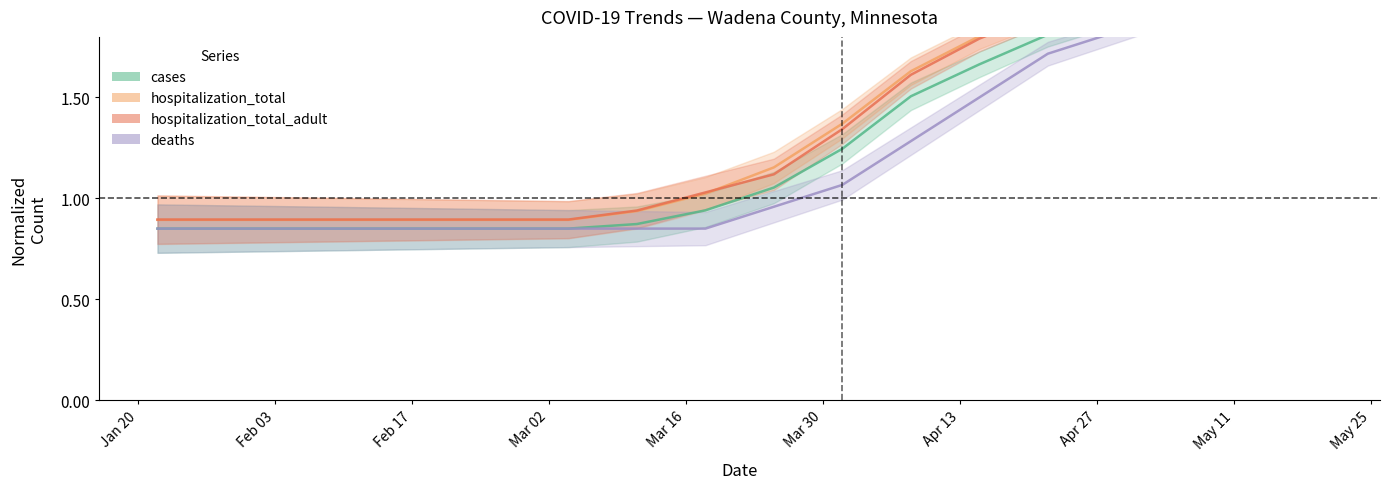

What is the total value across all series at 2020-03-11?

3.6